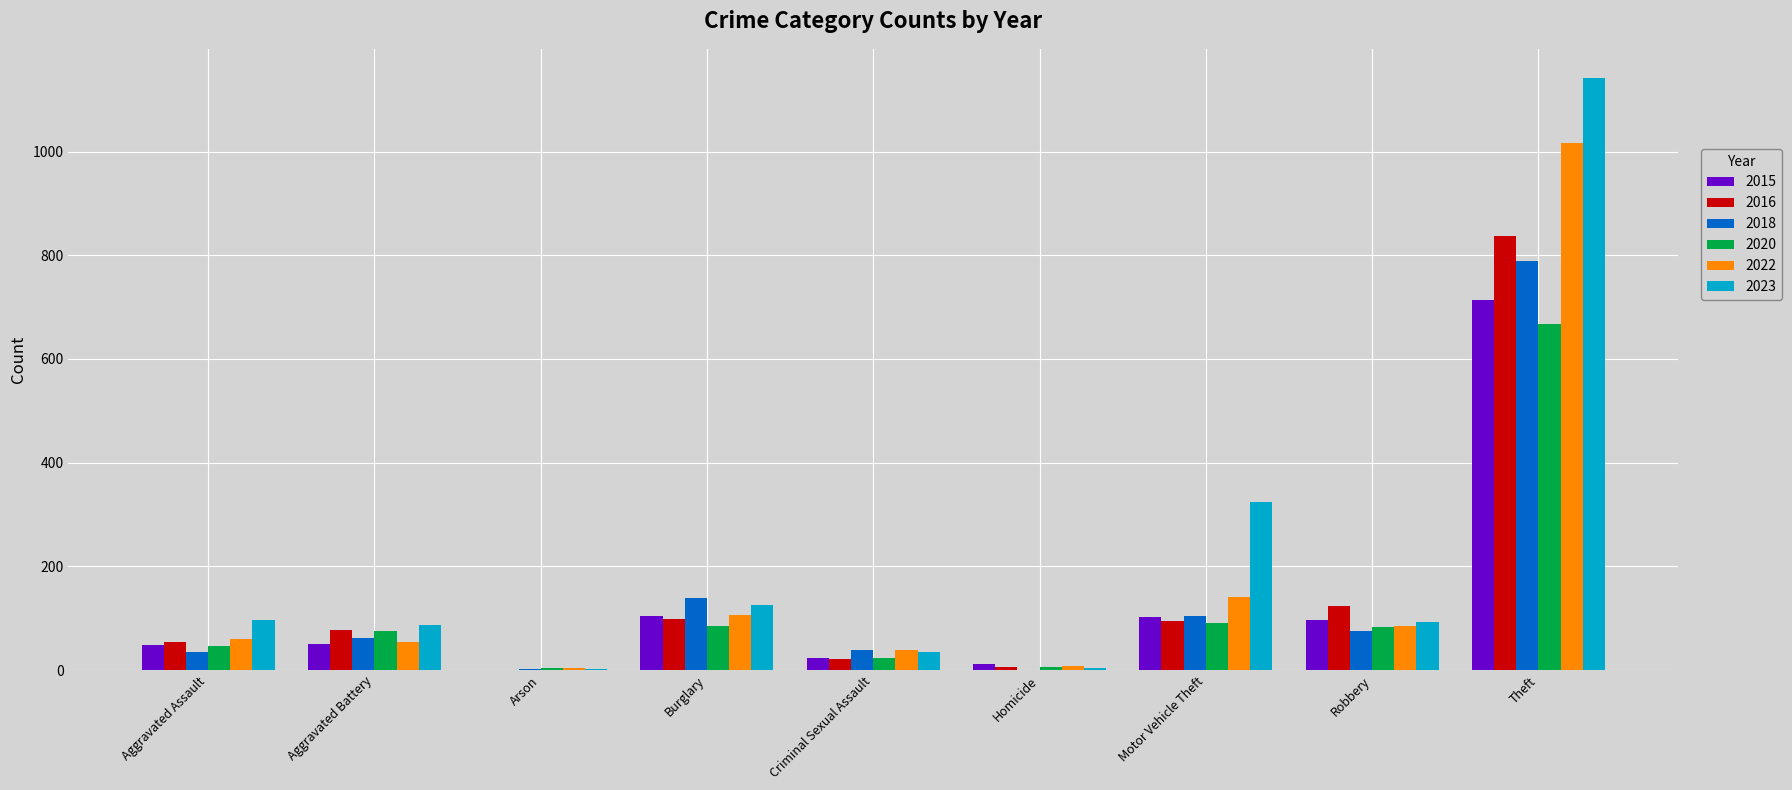

Which label corresponds to the largest value in the chart?

Theft